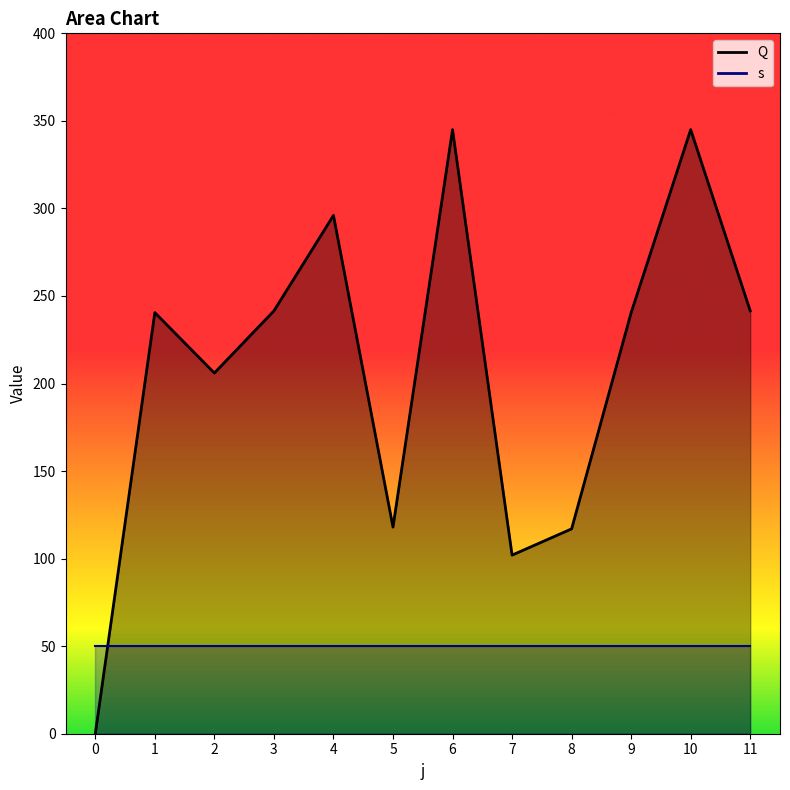

The chart shows a value of 401.0 at 1. True or false?

False